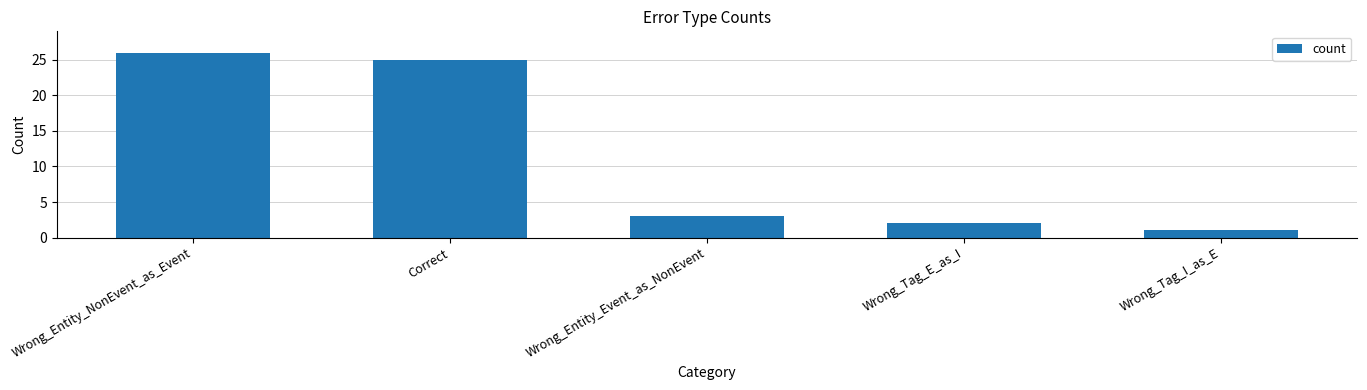

What position from the left is Correct?

2